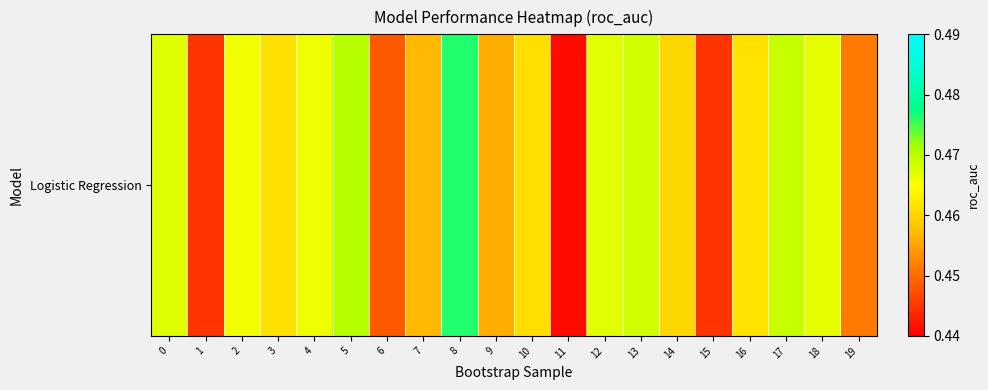

Is it true that the value at 12 is 0.7?

False